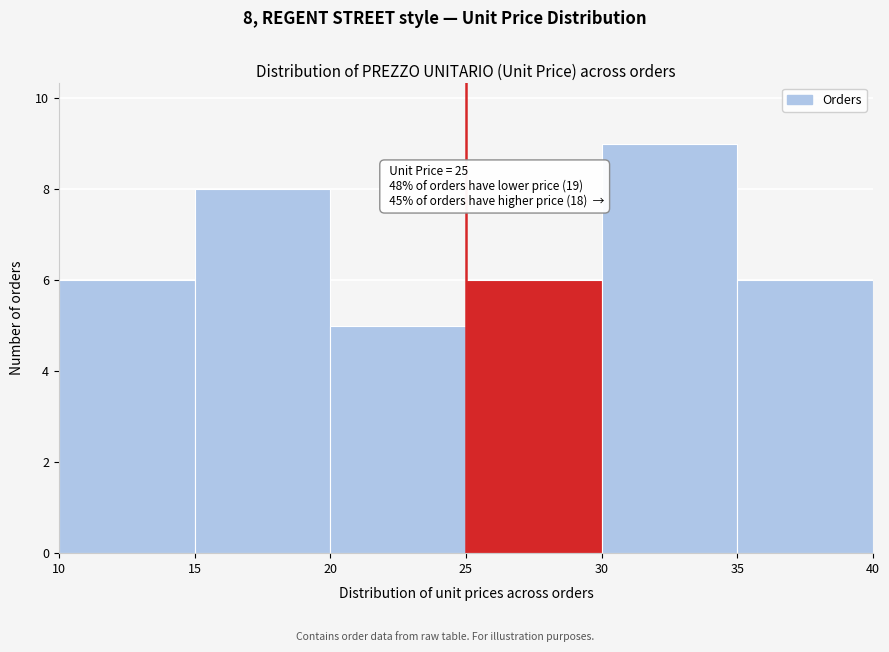

Which range on the x-axis has the tallest bar?

30 to 35